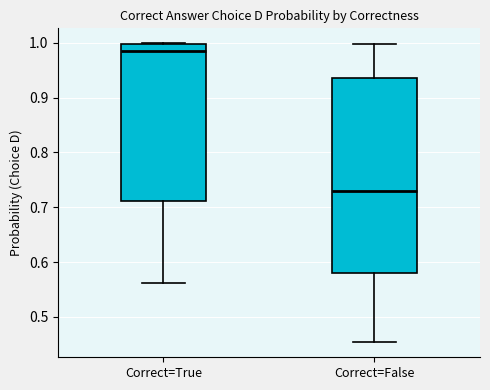

Which box has the lowest median line?

Correct=False